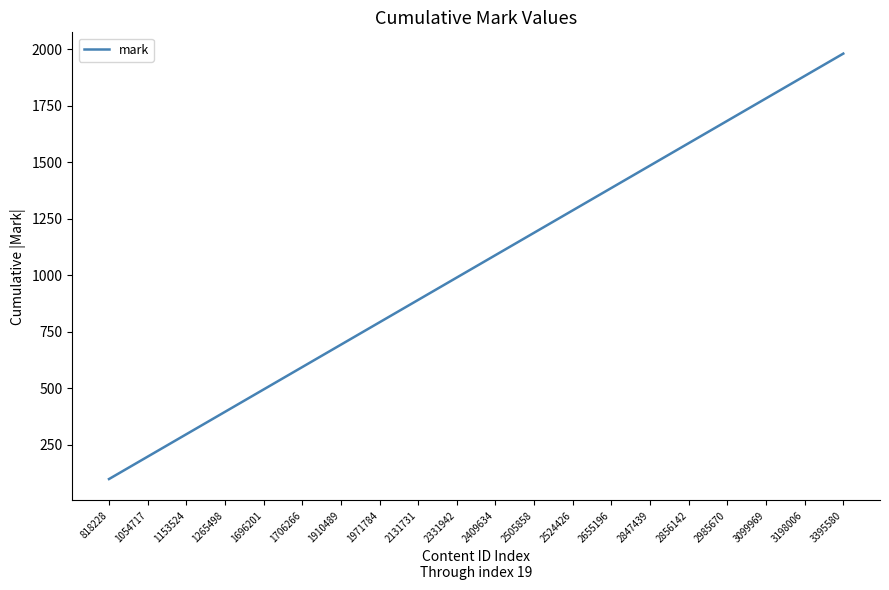

Reading right to left, transcribe all the data shown in this chart.

1980	1881	1782	1683	1584	1485	1386	1287	1188	1089	990	891	792	693	594	495	396	297	198	99